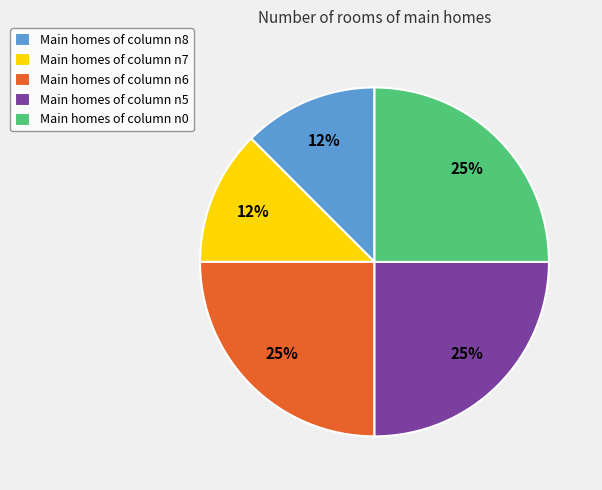

How many segments does this pie chart have?

5